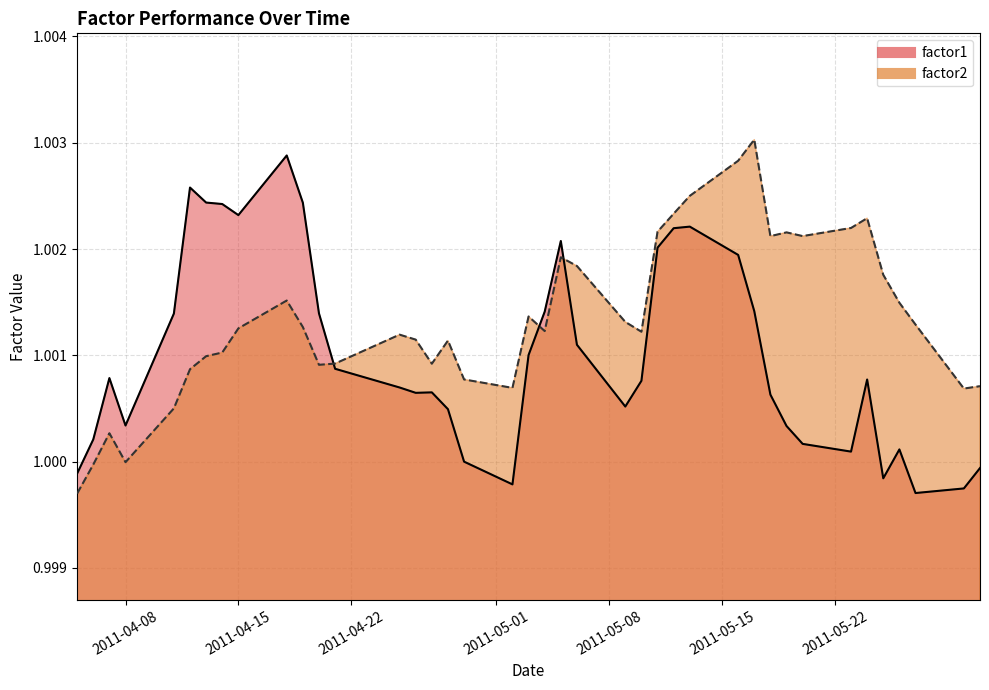

True or false: factor1 has a value of 1.0 at 2011-05-26.

True